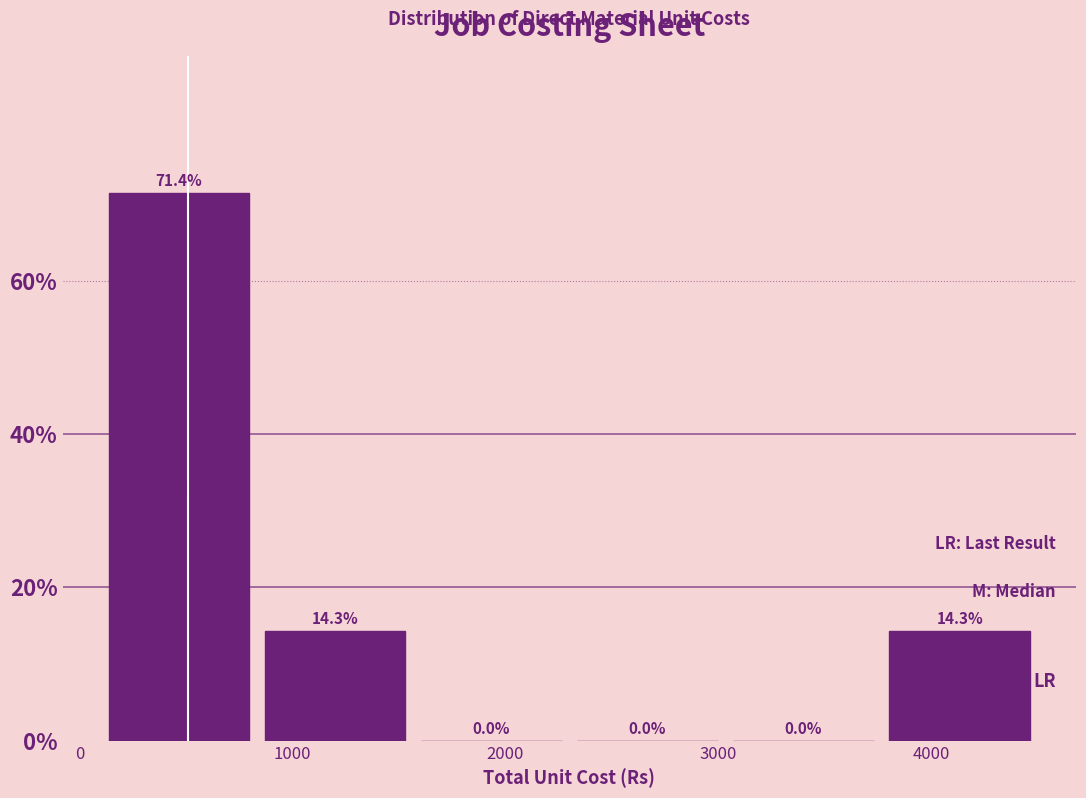

What is the height of the bar covering 100 to 800 on the x-axis? The bar edges are not printed on the chart, so give them approximately, as read against the axis.

71.4